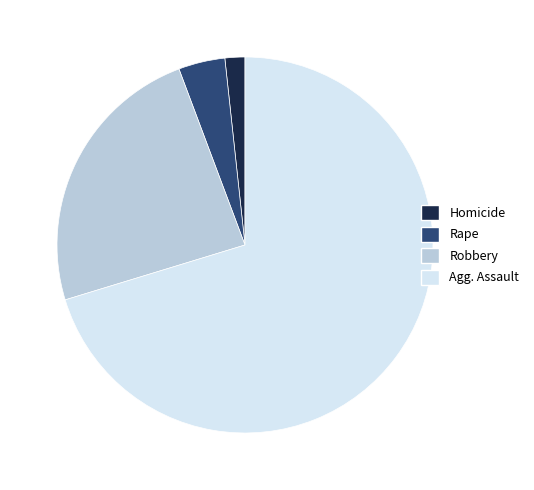

Is it true that Agg. Assault is 65% of the pie?

False